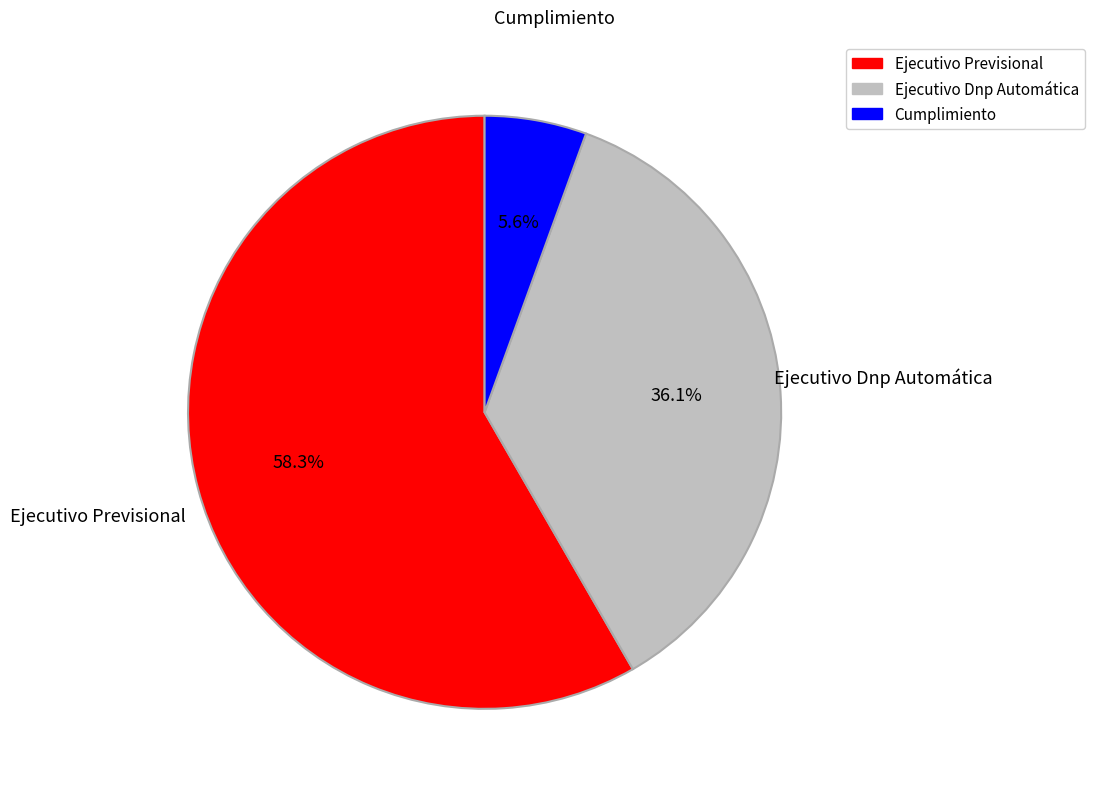

What is the total percentage of Ejecutivo Dnp Automática and Cumplimiento?

41.7%